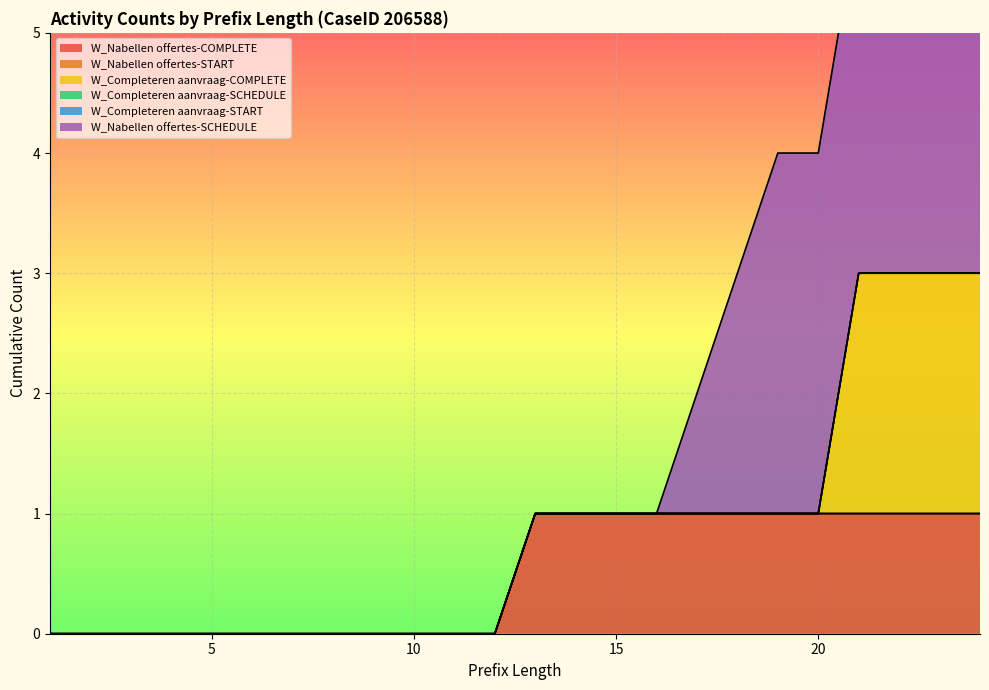

What is the difference between the highest and lowest values at 17?

1